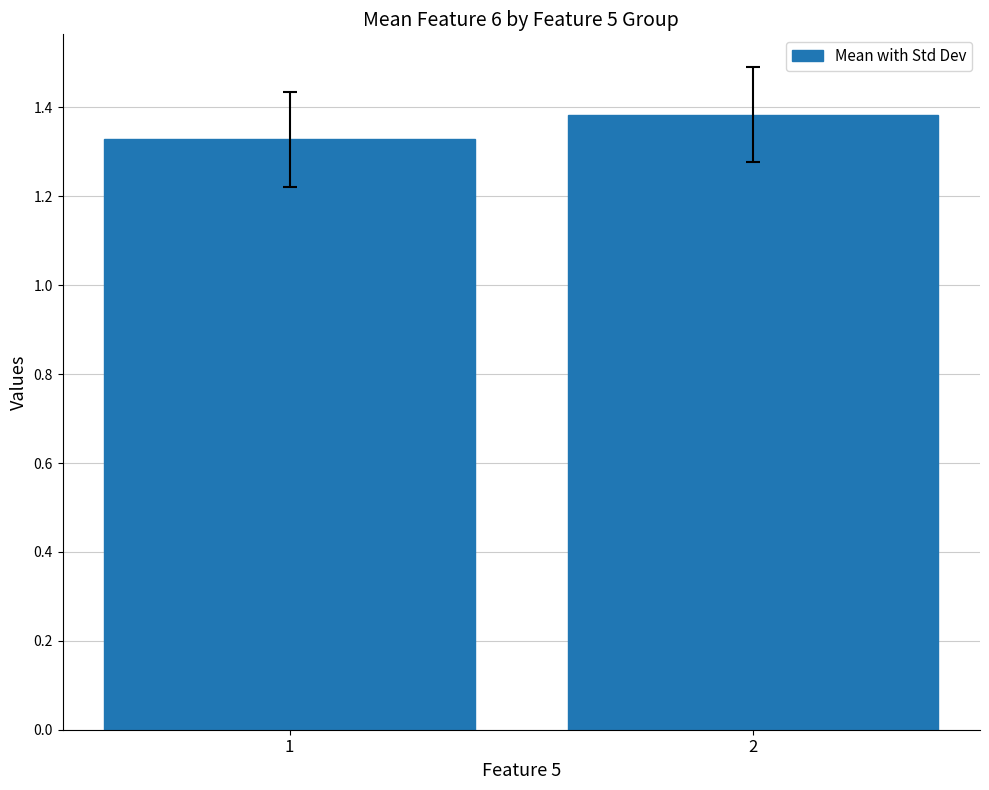

Count the number of categories in the chart.

2